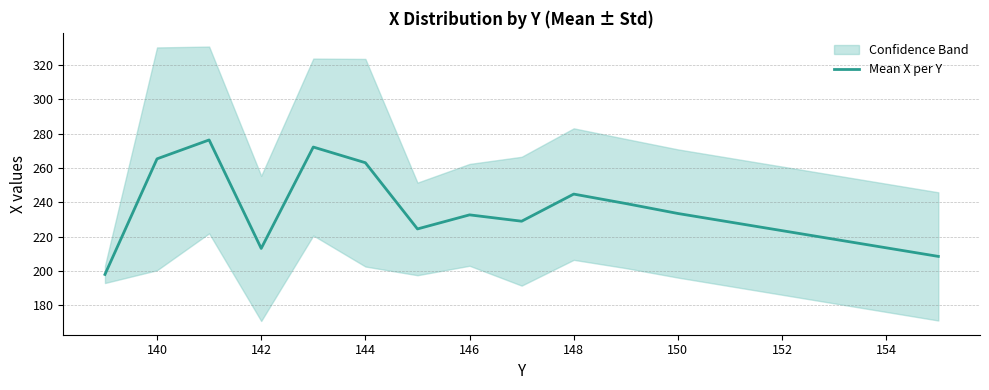

At which label does the data first exceed 229?

140